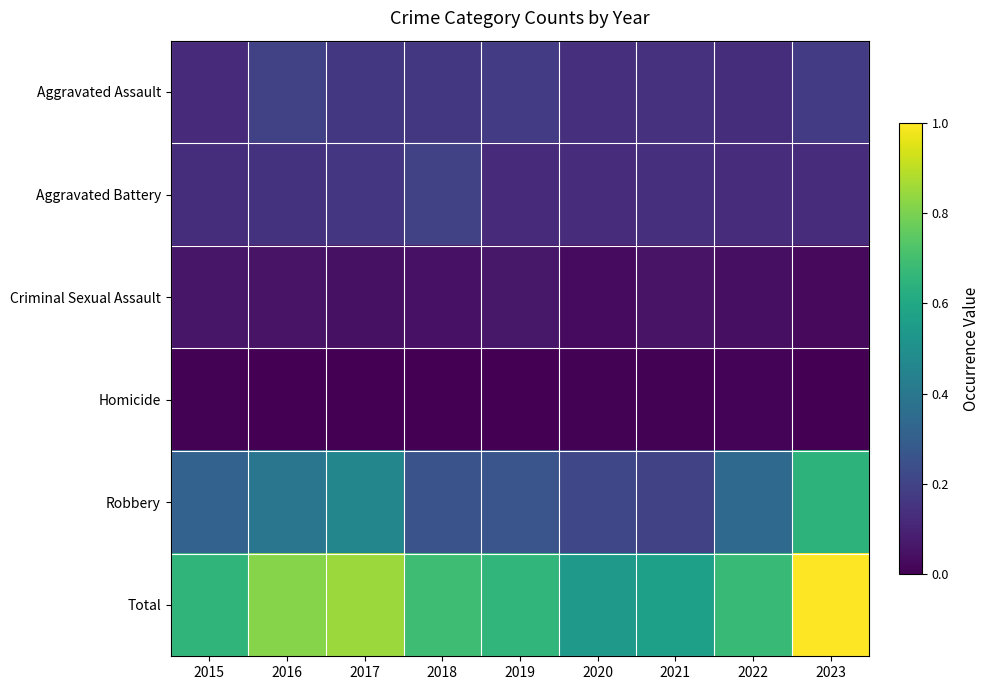

What is the total value across all series at 2016?

1.6